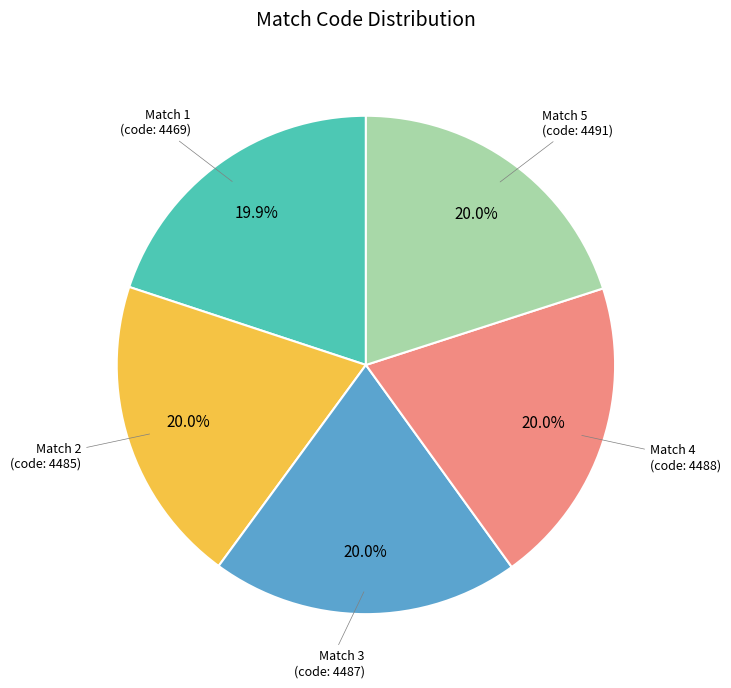

How many segments does this pie chart have?

5